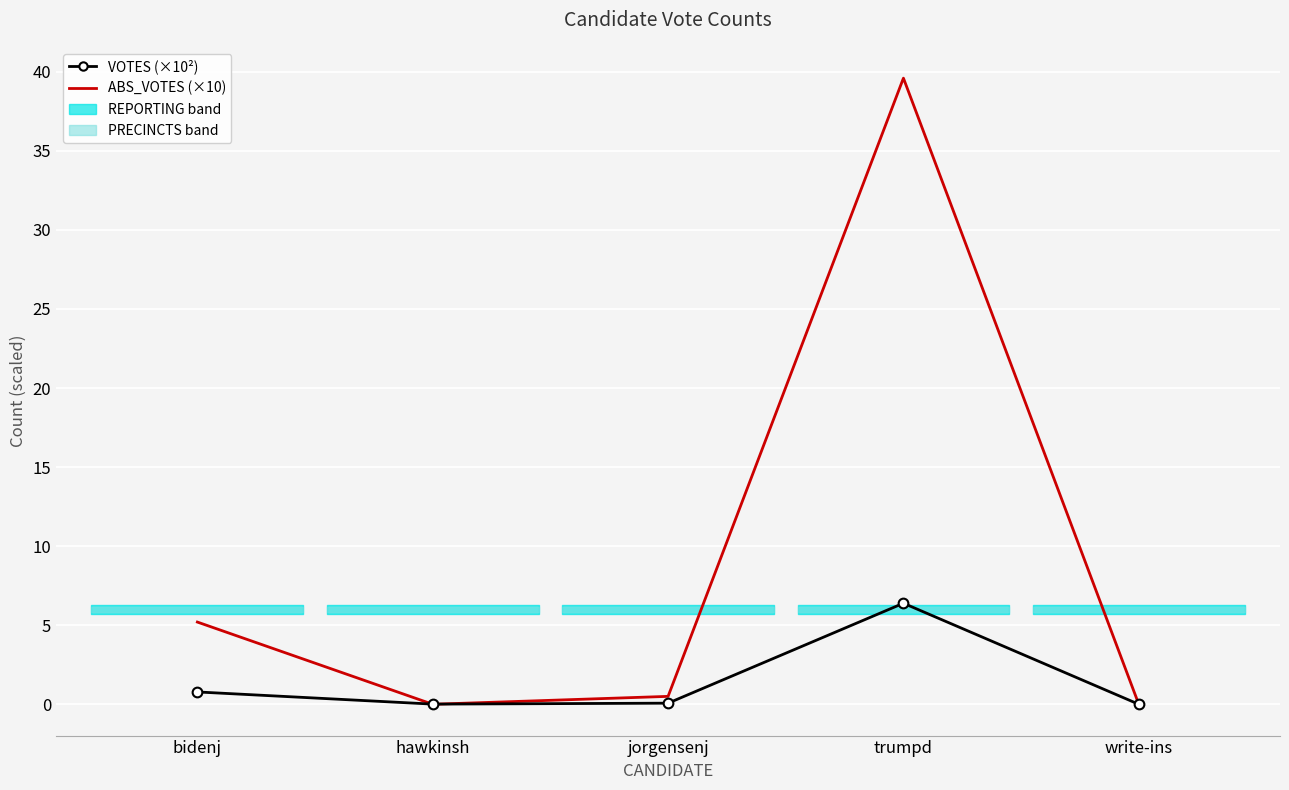

At which category does ABS_VOTES (×10) reach its first local valley?

hawkinsh